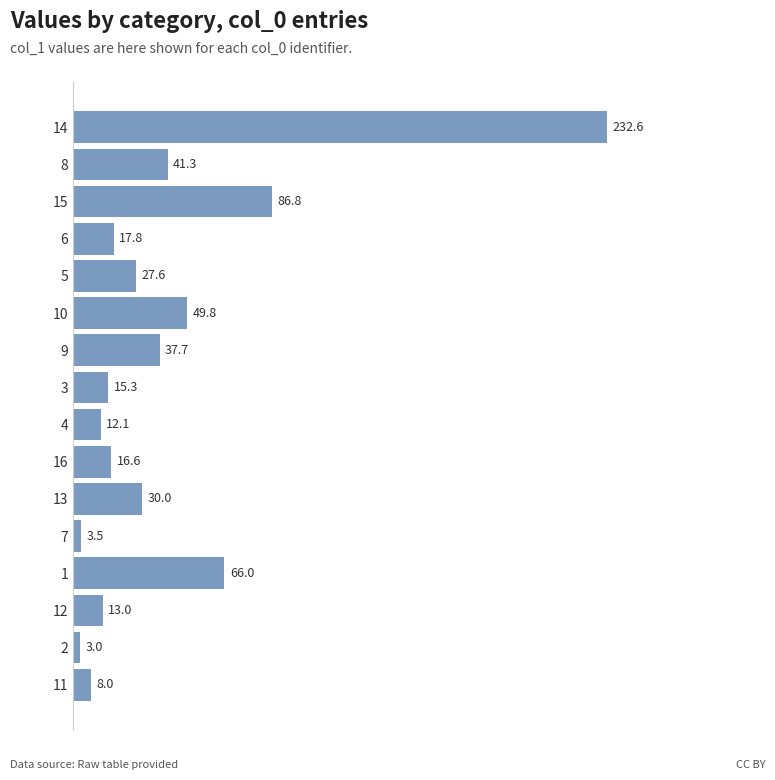

At which label is the value closest to 117?

15